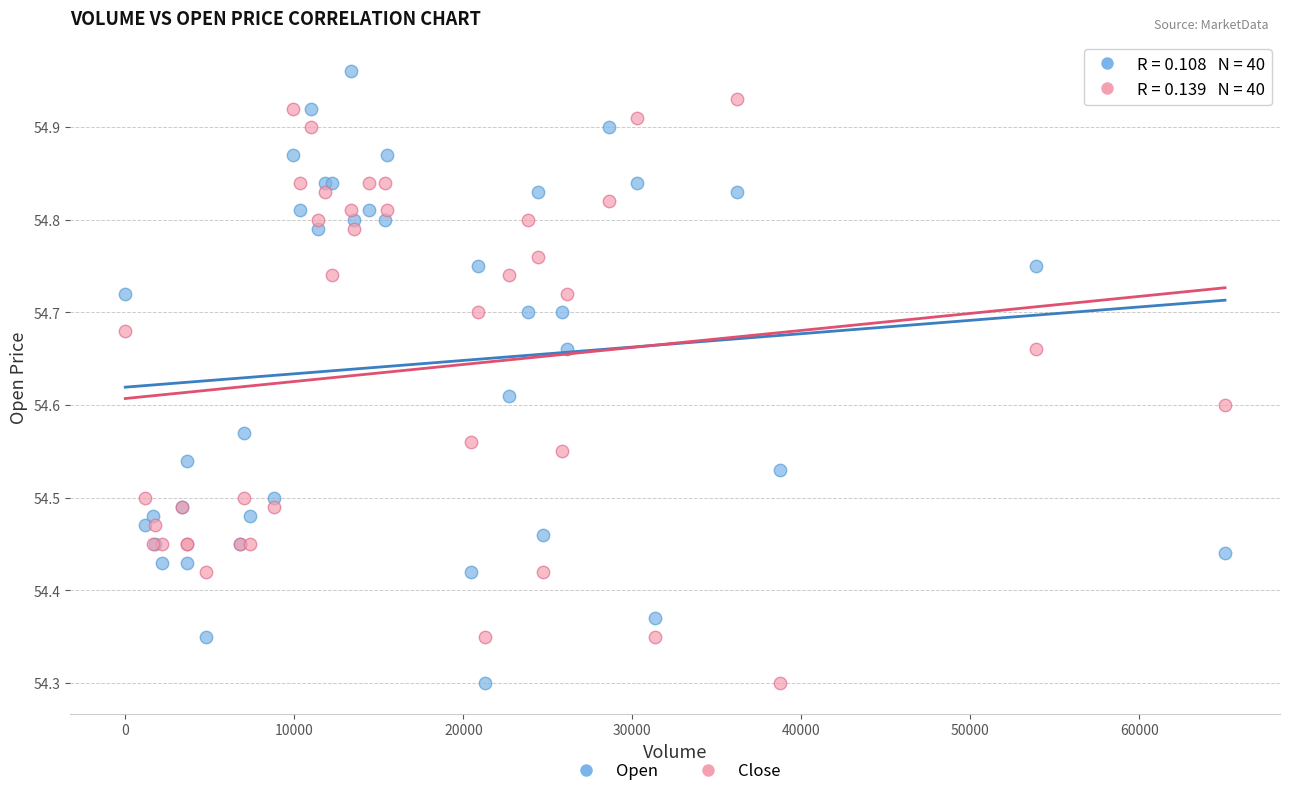

What is the X range (max minus min) for the scatter plot?

65064.0